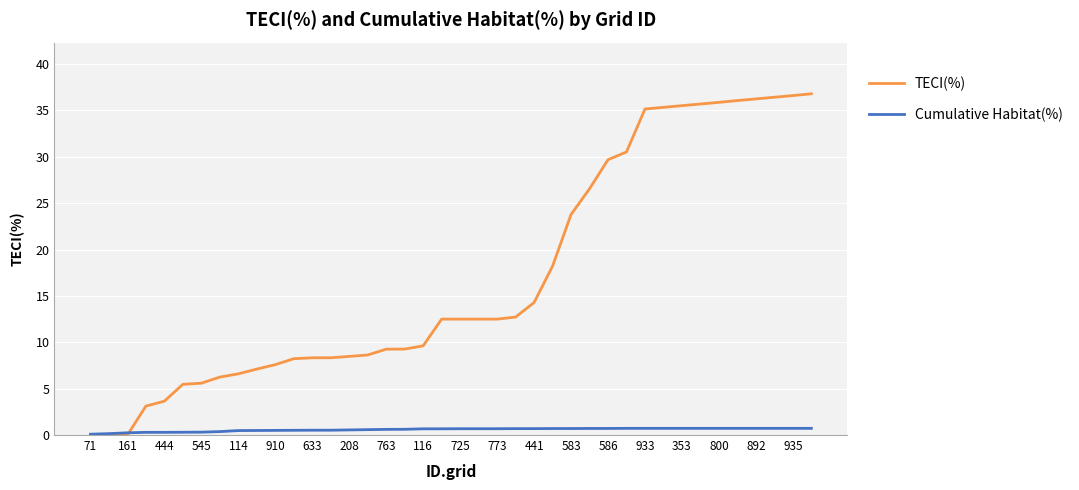

What is the highest value of the TECI(%) series?

36.8